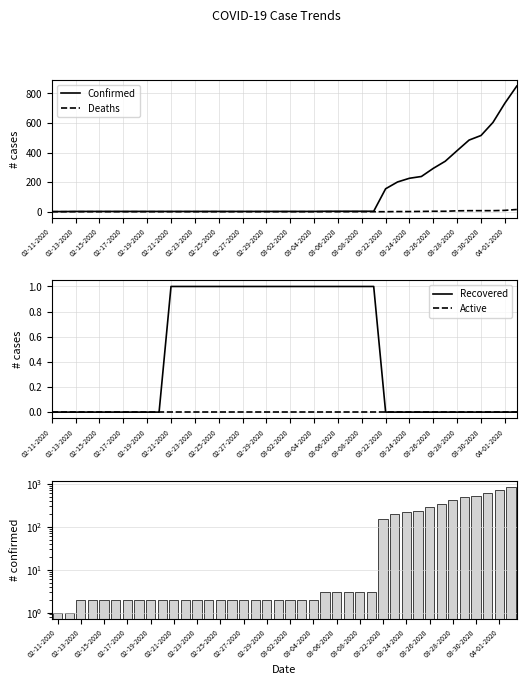

What is the approximate value of Confirmed at 03-28-2020?

413